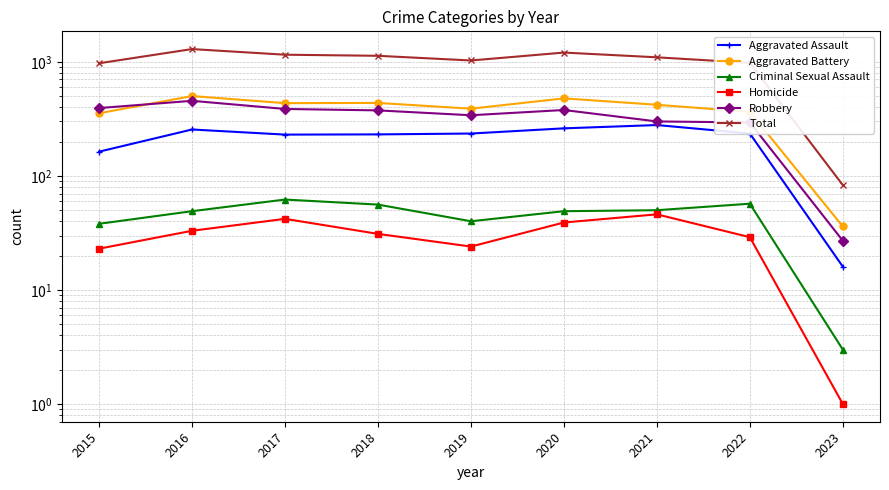

What is the smallest value displayed?

1